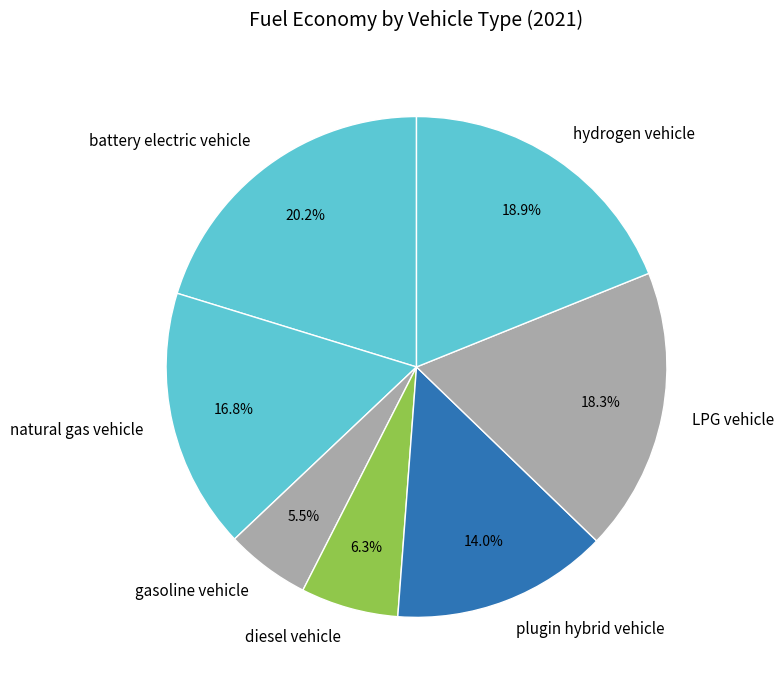

To the nearest percent, what percentage of the pie is hydrogen vehicle?

19%